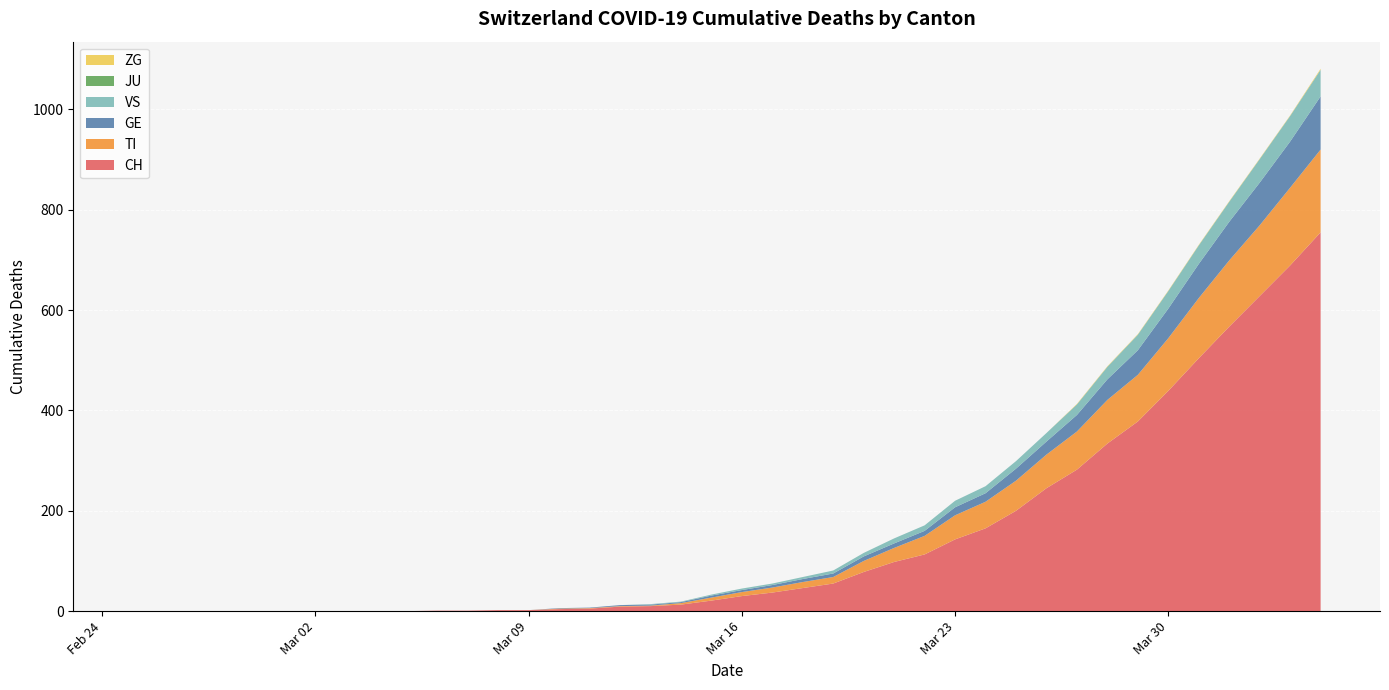

Reading left to right, extract all data points from this chart.

CH: 0	0	0	0	0	0	0	0	0	0	1	1	2	2	4	5	9	10	13	21	30	37	46	55	78	98	113	143	165	200	245	282	334	378	439	504	567	628	689	755
TI: 0	0	0	0	0	0	0	0	0	0	0	0	0	0	1	1	1	1	3	6	8	10	12	13	22	28	37	48	53	60	67	76	87	93	105	120	132	141	155	165
GE: 0	0	0	0	0	0	0	0	0	0	0	0	0	0	1	1	2	2	2	4	4	5	6	7	9	9	10	16	17	24	26	33	41	49	59	68	77	85	92	106
VS: 0	0	0	0	0	0	0	0	0	0	0	0	0	0	0	0	0	1	1	2	3	3	4	6	7	10	11	13	14	15	17	21	25	31	35	37	40	47	51	53
JU: 0	0	0	0	0	0	0	0	0	0	0	0	0	0	0	0	0	0	0	0	0	0	0	0	0	0	0	0	0	0	0	0	0	0	0	0	0	0	0	0
ZG: 0	0	0	0	0	0	0	0	0	0	0	0	0	0	0	0	0	0	0	0	0	0	0	0	0	0	0	0	0	0	0	1	1	1	1	1	1	1	1	2